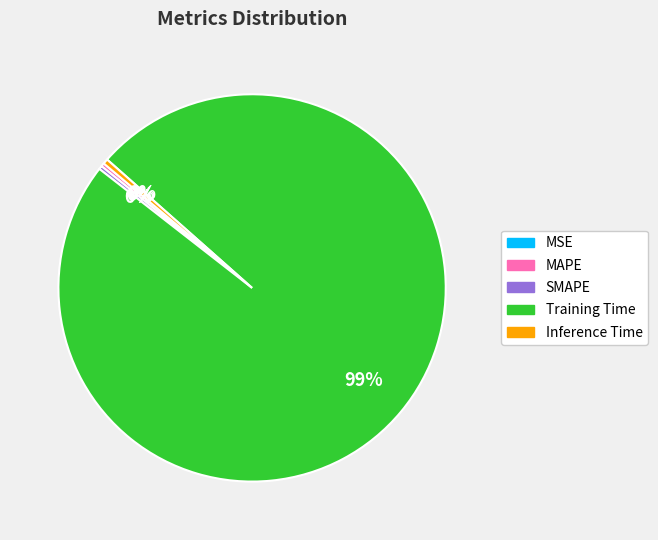

Does Training Time account for over 50% of the chart?

Yes